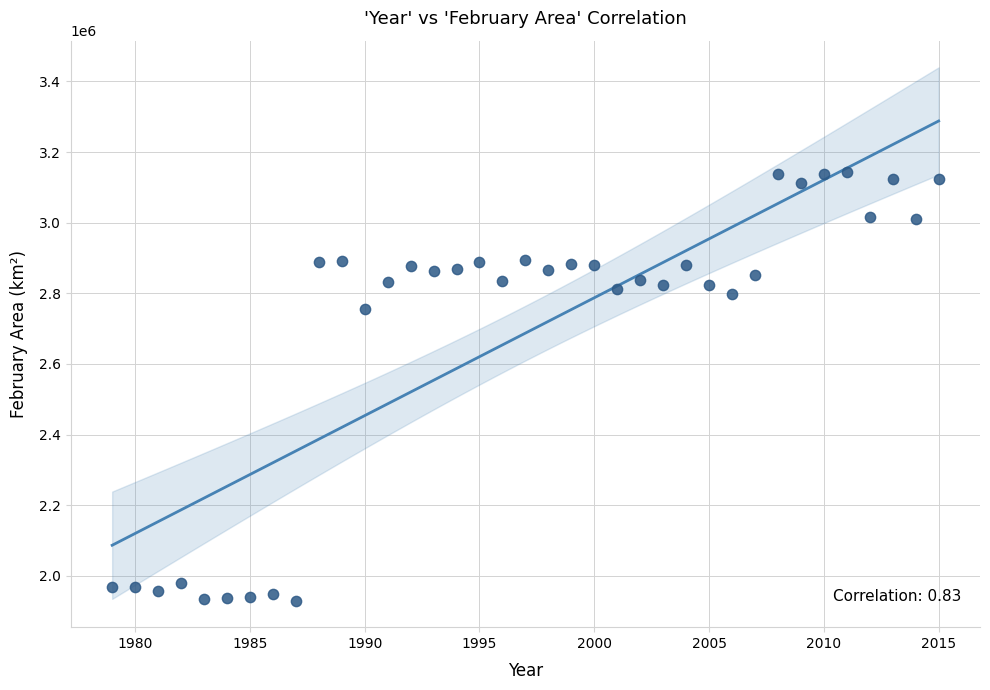

What Y value in the scatter plot is closest to 2537318?

2755536.0